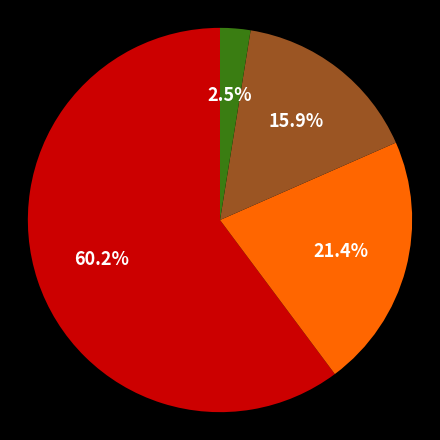

Does any single category account for the majority?

Yes